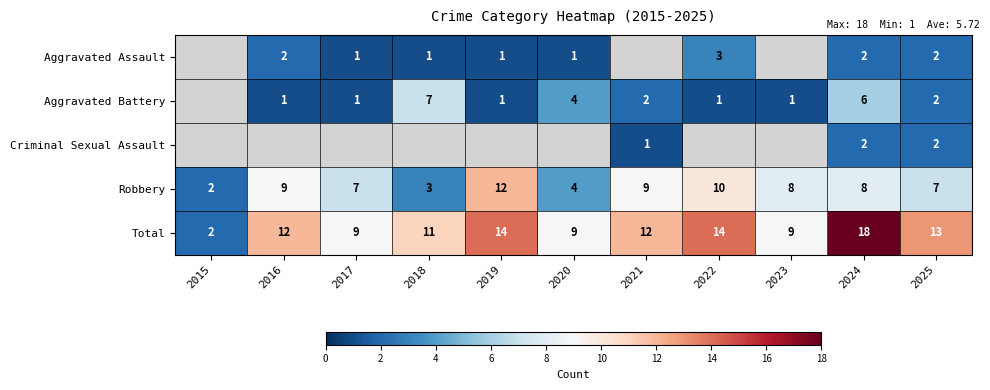

What value does the Robbery series have at 2023, to the nearest 10?

10